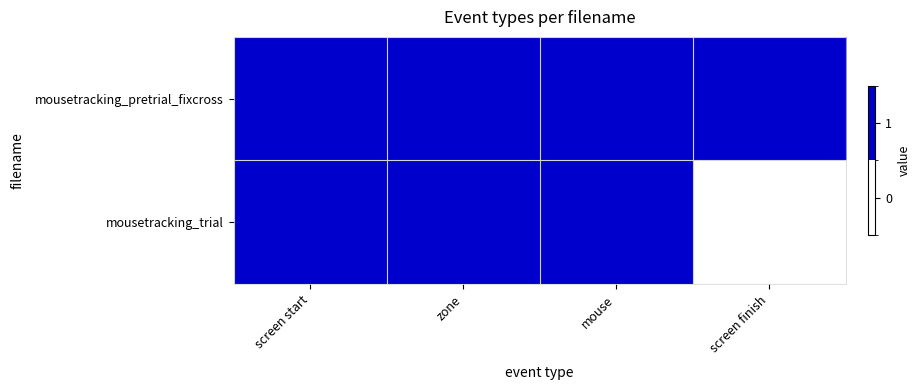

Count the number of categories in the chart.

4